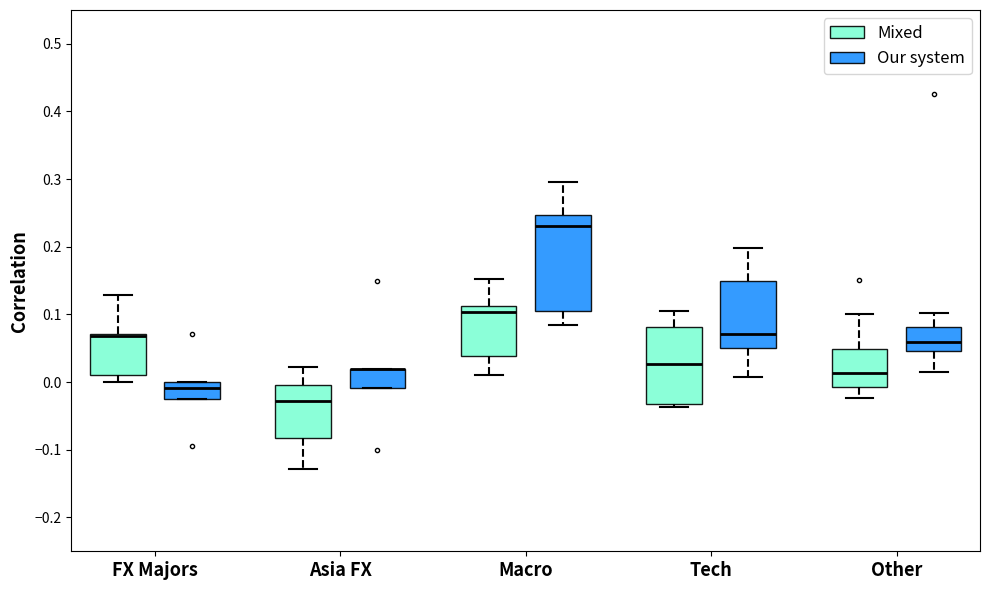

Reading left to right, read every box against the y-axis: the position of its median line, the range the box covers, and the ends of its whiskers. The values are not printed on the chart, so give them approximately, as read against the axis.

FX Majors (Mixed): median 0.07 (drawn on the box's upper edge), box 0.01 to 0.07, whiskers 0.00 to 0.13
FX Majors (Our system): median -0.01, box -0.02 to 0.00, whiskers -0.02 to 0.00
Asia FX (Mixed): median -0.03, box -0.08 to 0.00, whiskers -0.13 to 0.02
Asia FX (Our system): median 0.02 (drawn on the box's upper edge), box -0.01 to 0.02, whiskers -0.01 to 0.02
Macro (Mixed): median 0.10, box 0.04 to 0.11, whiskers 0.01 to 0.15
Macro (Our system): median 0.23, box 0.11 to 0.25, whiskers 0.08 to 0.30
Tech (Mixed): median 0.03, box -0.03 to 0.08, whiskers -0.04 to 0.11
Tech (Our system): median 0.07, box 0.05 to 0.15, whiskers 0.01 to 0.20
Other (Mixed): median 0.01, box -0.01 to 0.05, whiskers -0.02 to 0.10
Other (Our system): median 0.06, box 0.05 to 0.08, whiskers 0.01 to 0.10